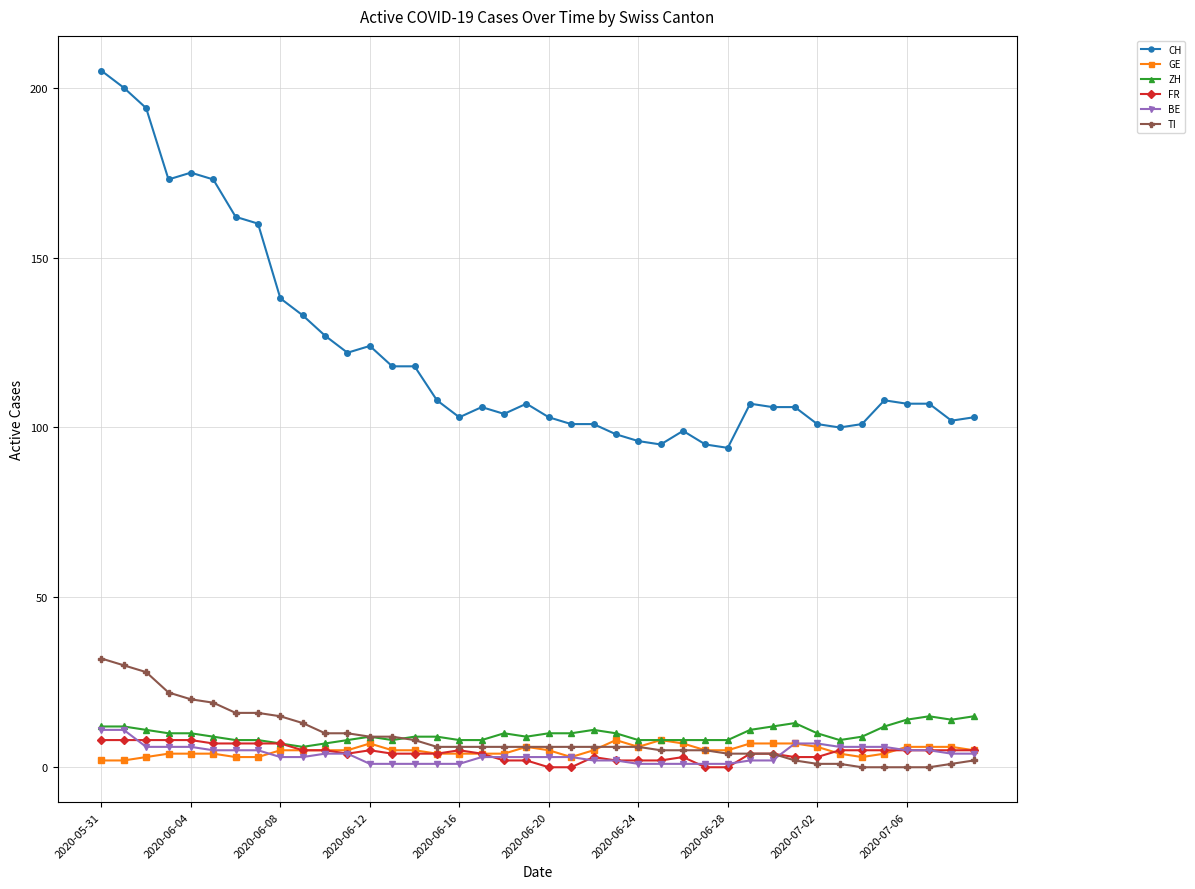

At how many categories does at least one series exceed 53?

40